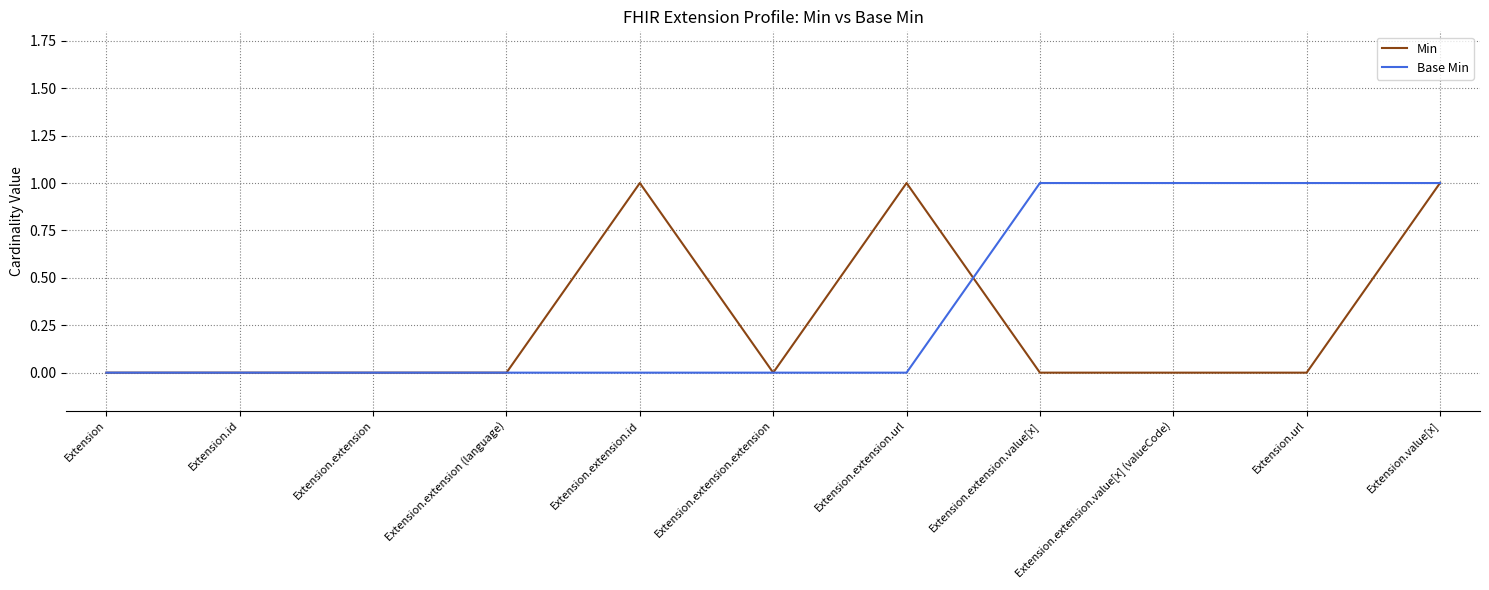

What position from the left is Extension.extension.url?

7